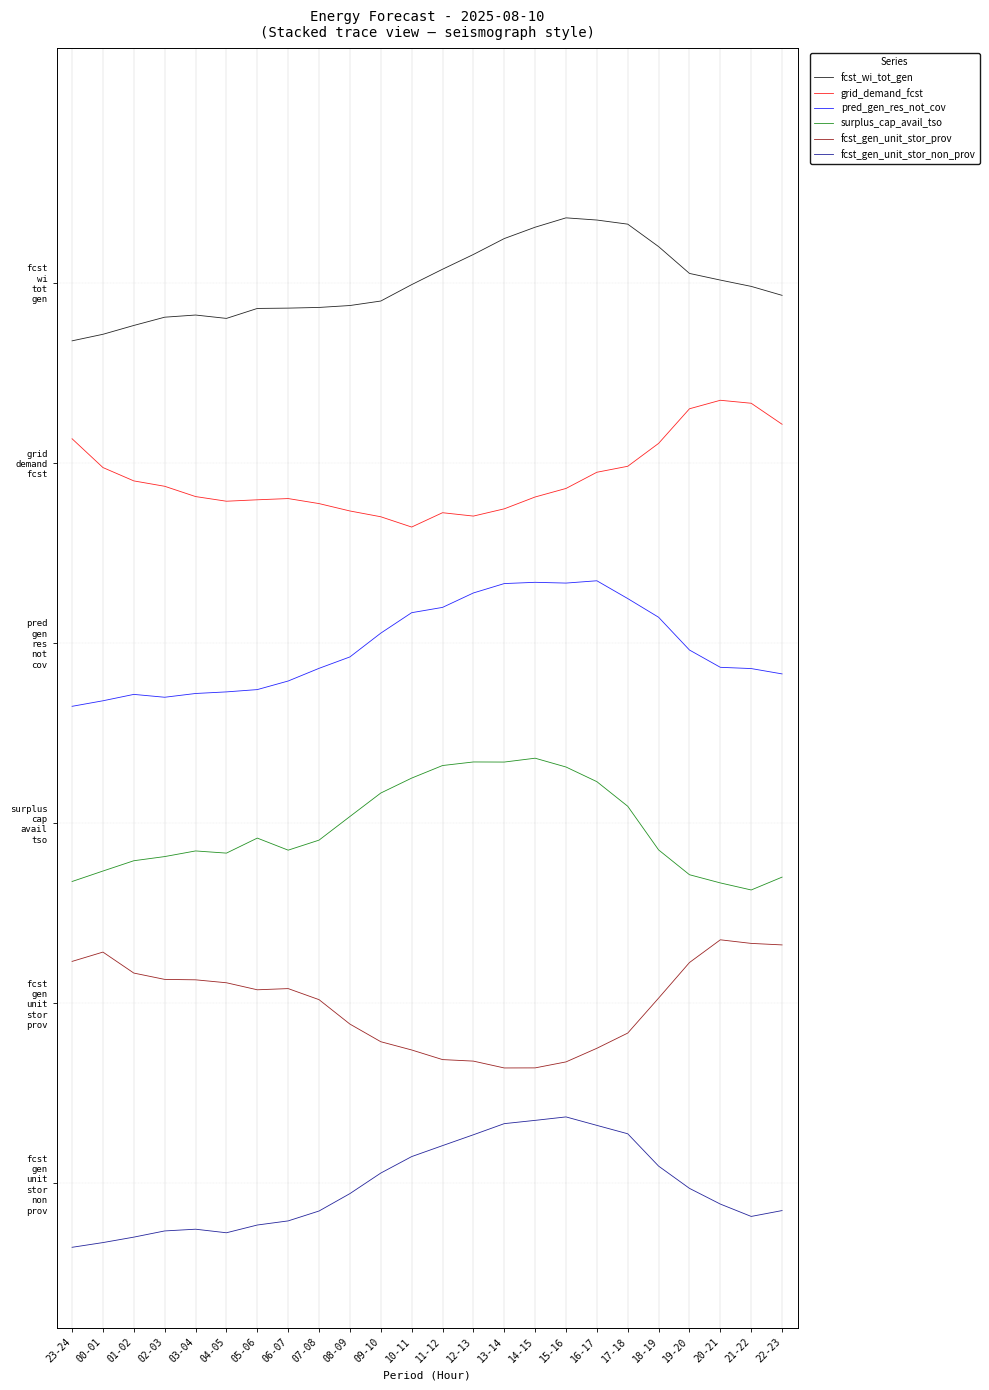

What is the label of the 11th point from the right?

12-13